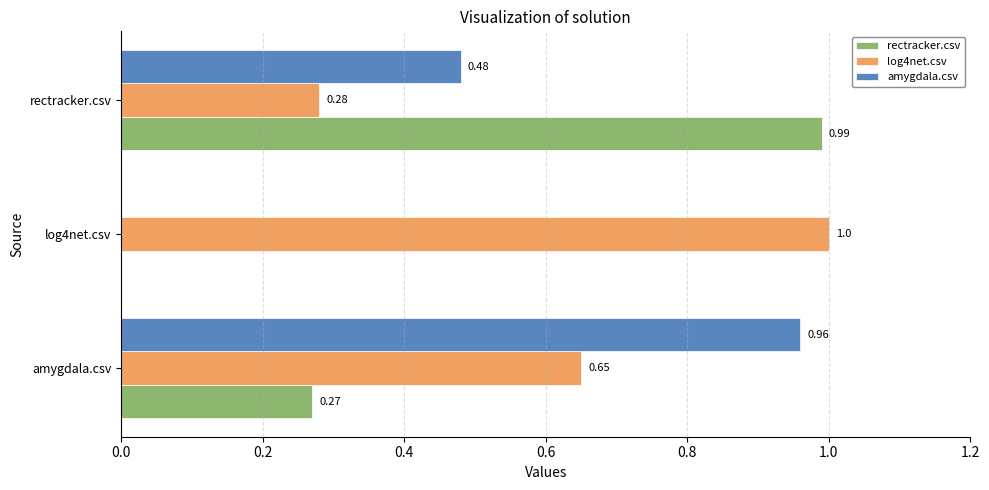

Which series has the largest total across all categories?

log4net.csv